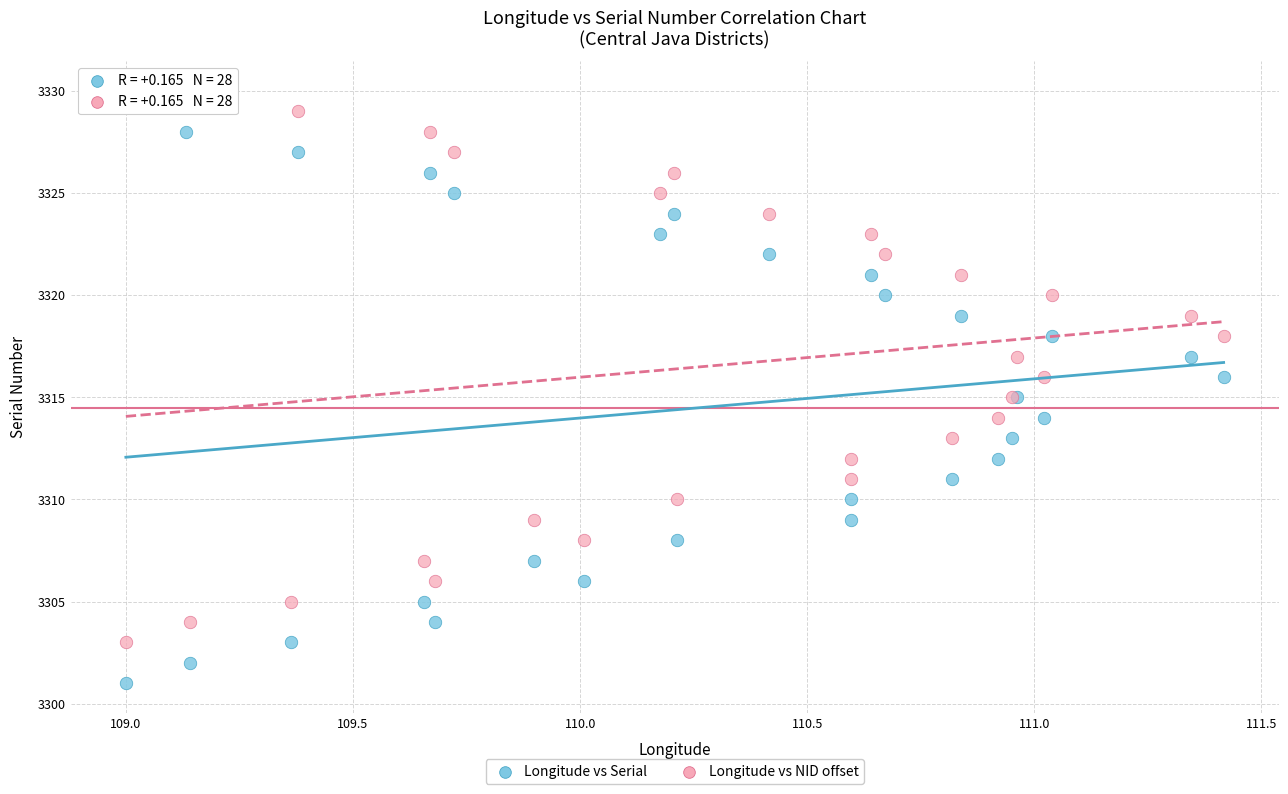

Which series reaches the maximum Y coordinate?

Longitude vs NID offset